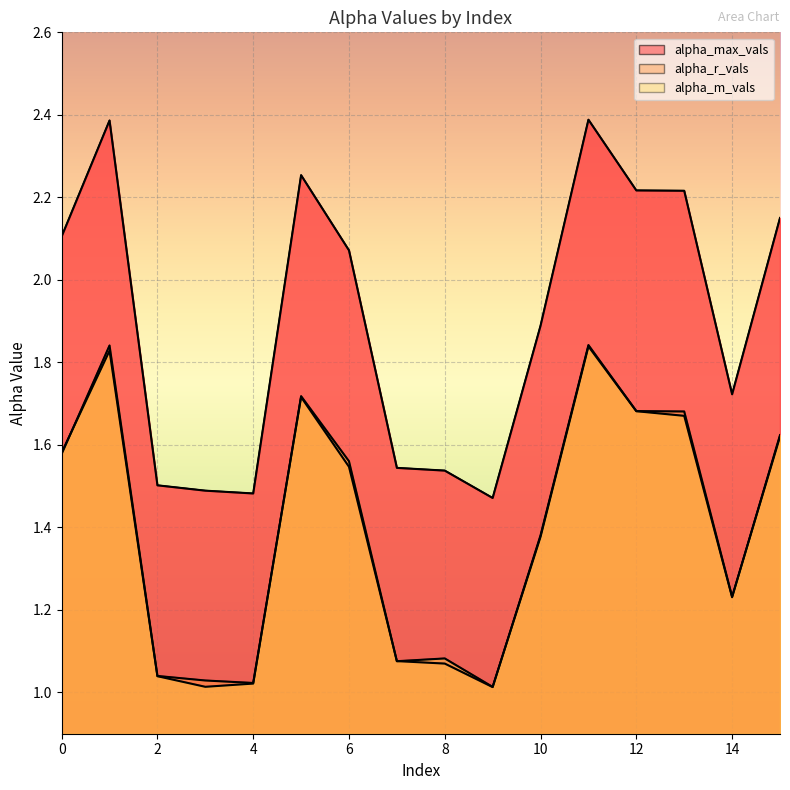

Rank the series by their maximum value, from highest to lowest.

alpha_max_vals, alpha_r_vals, alpha_m_vals